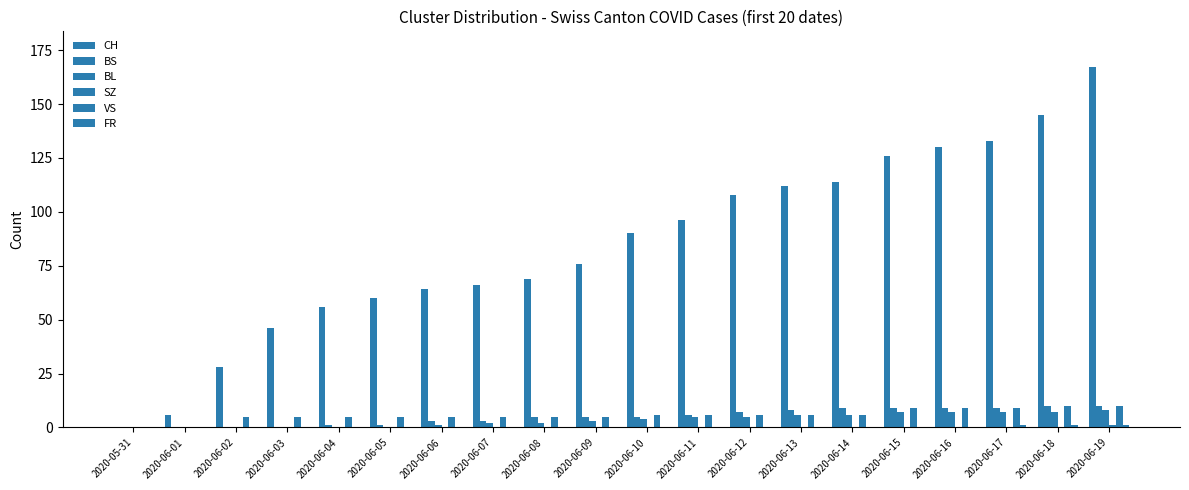

At how many categories does at least one series exceed 123?

5